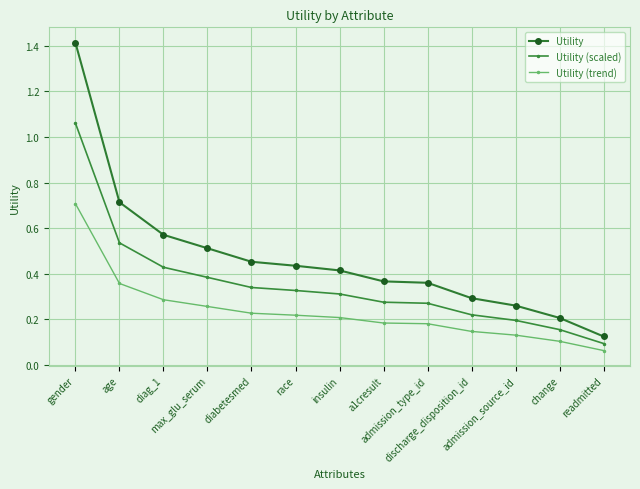

What are all the series names shown in the legend?

Utility, Utility (scaled), Utility (trend)